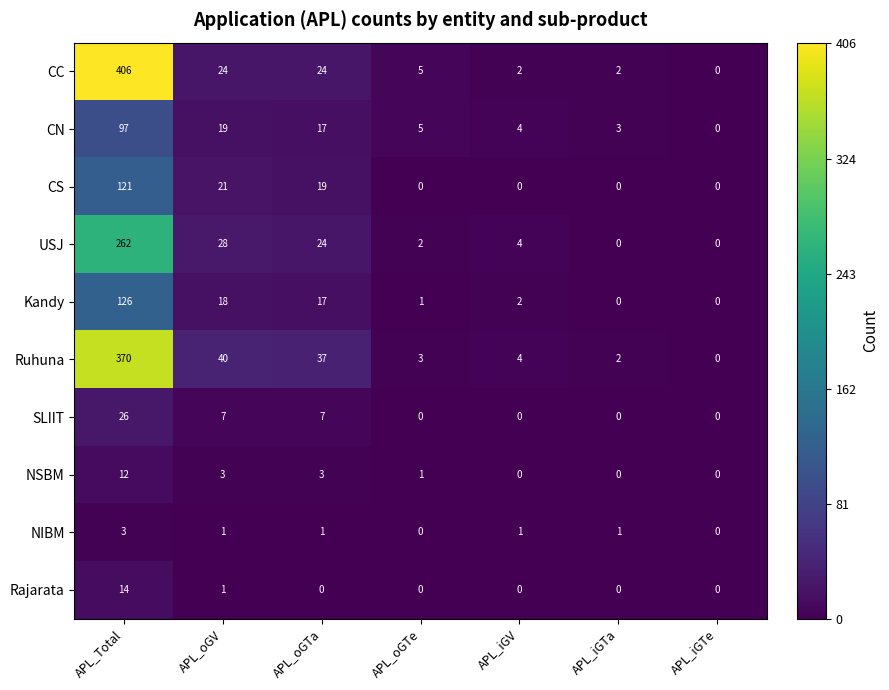

The value of CS at APL_iGTa is 0. True or false?

True